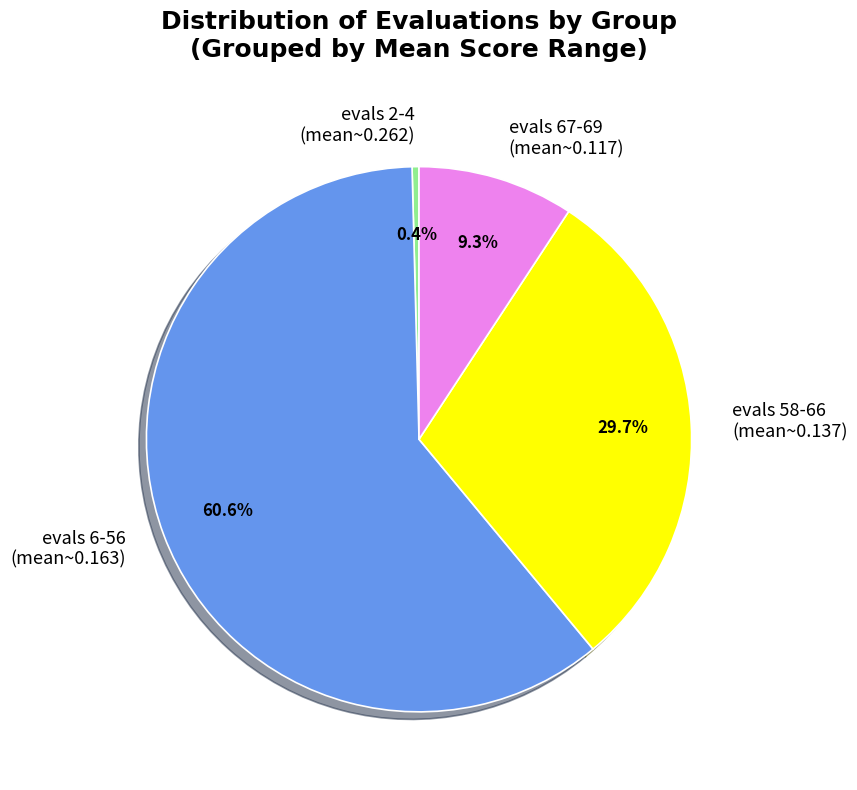

Is evals 58-66 (mean~0.137) the majority of the pie?

No